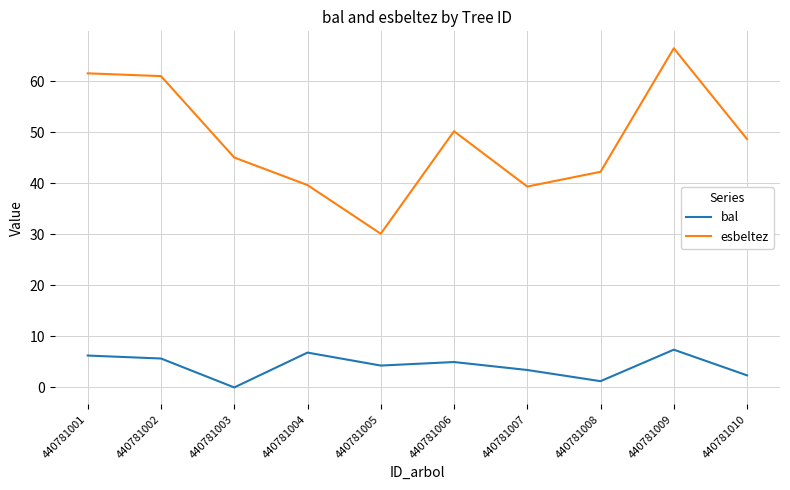

True or false: esbeltez has a value of 30.1 at 440781005.

True